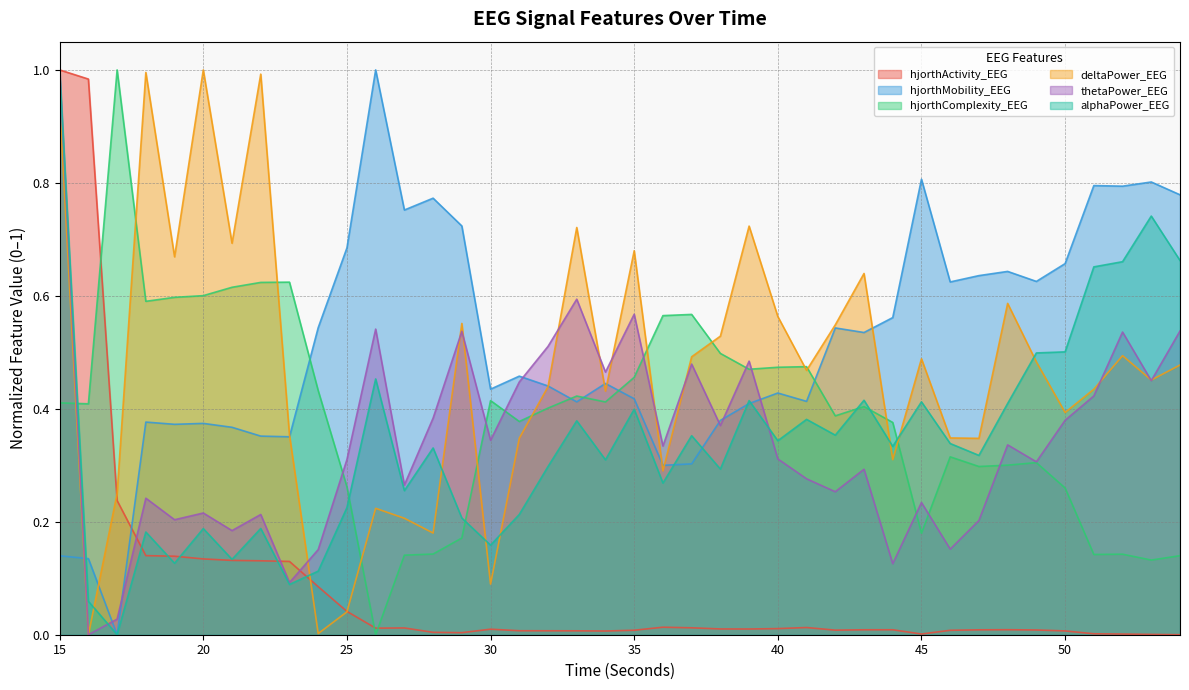

How many lines are shown in the chart?

6